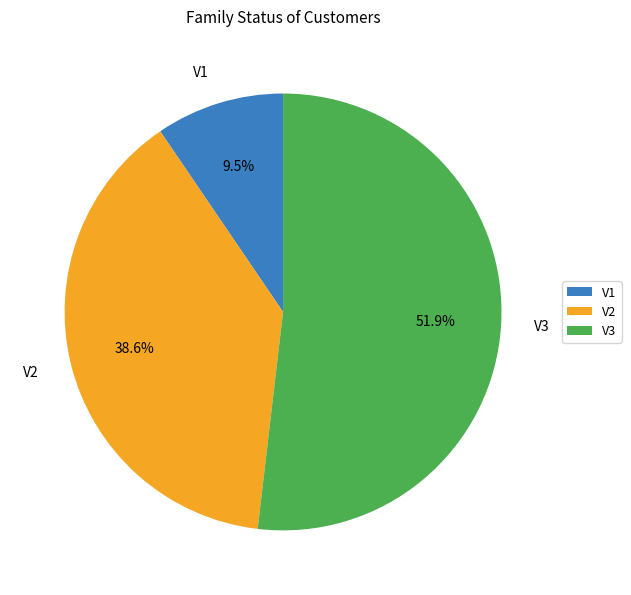

How many segments does this pie chart have?

3